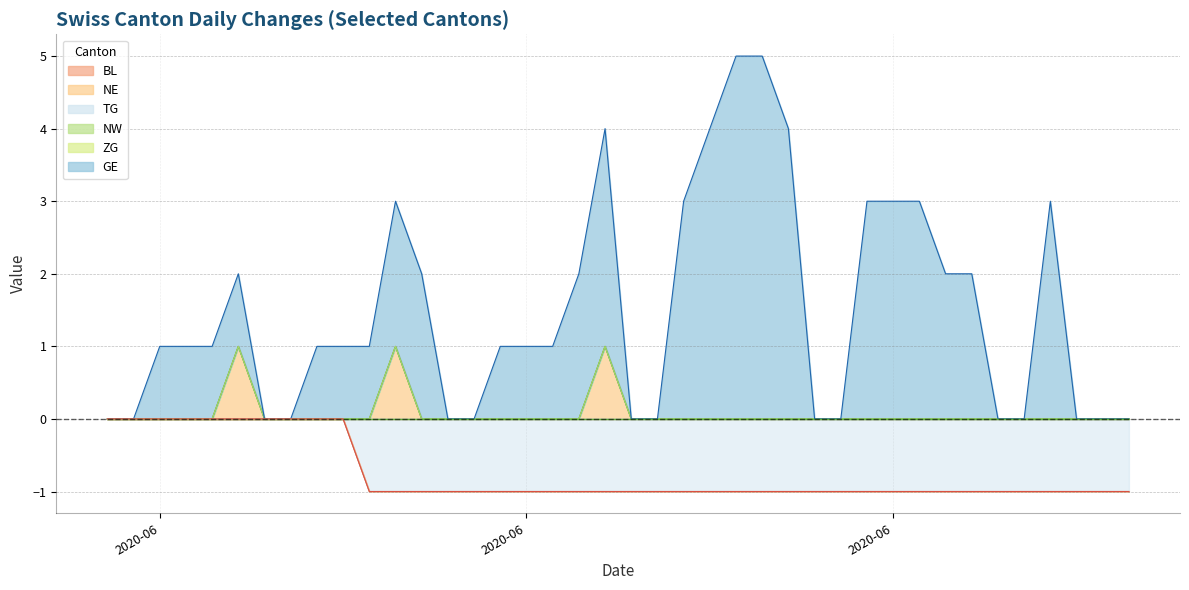

At how many categories does at least one series exceed 0?

25